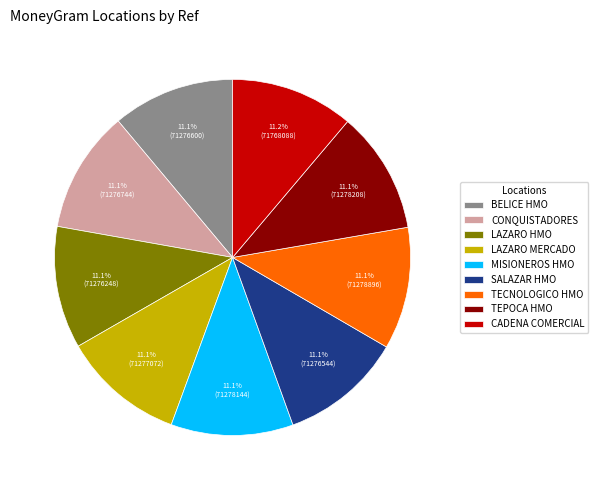

What is the ratio of the value at CONQUISTADORES to the value at BELICE HMO?

1.0